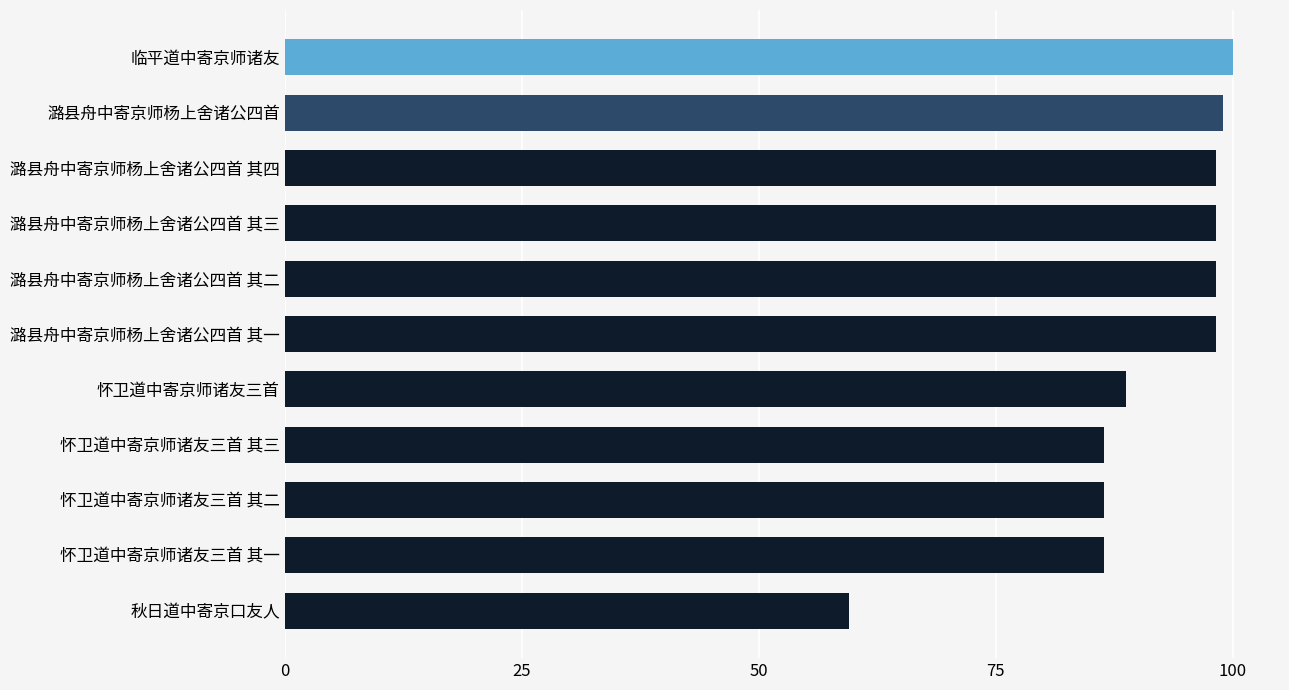

What is the difference between the maximum and second lowest values?

170192